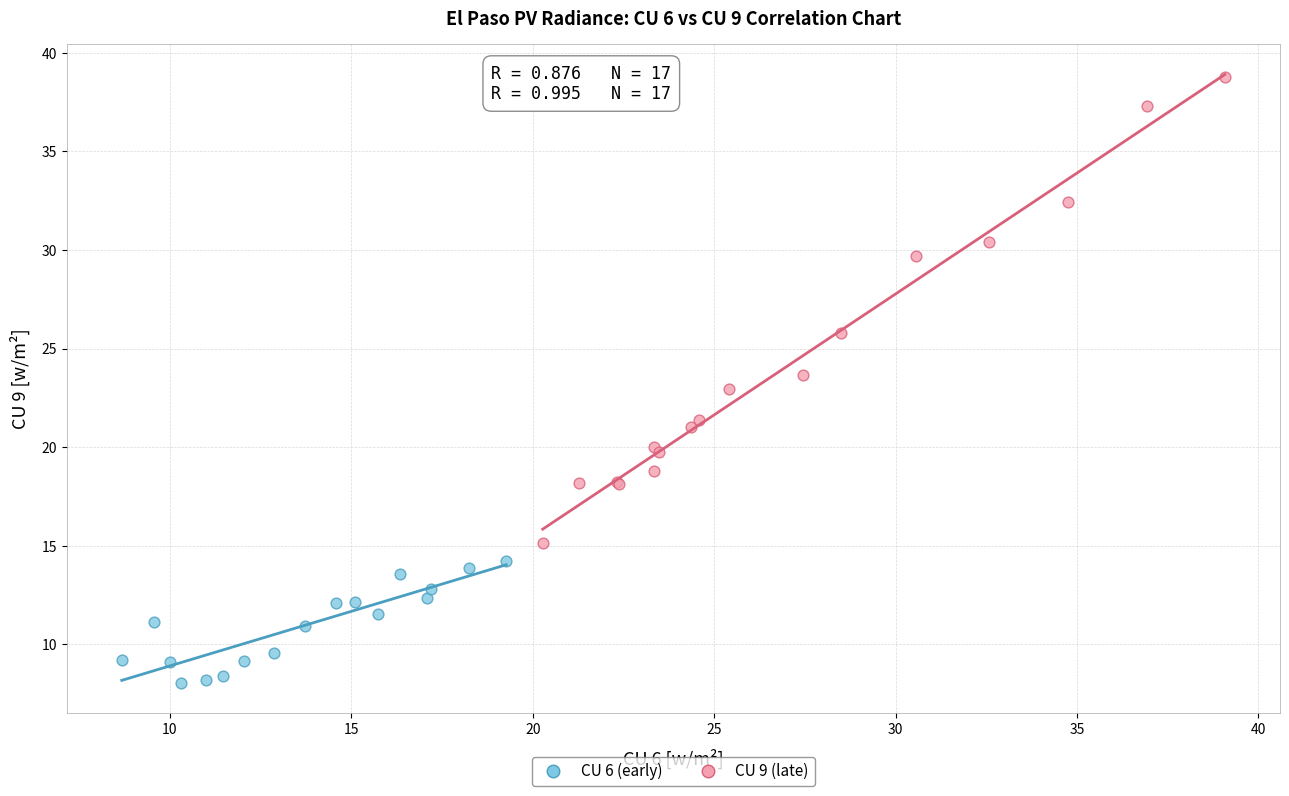

Which series reaches the maximum Y coordinate?

CU 9 (late)